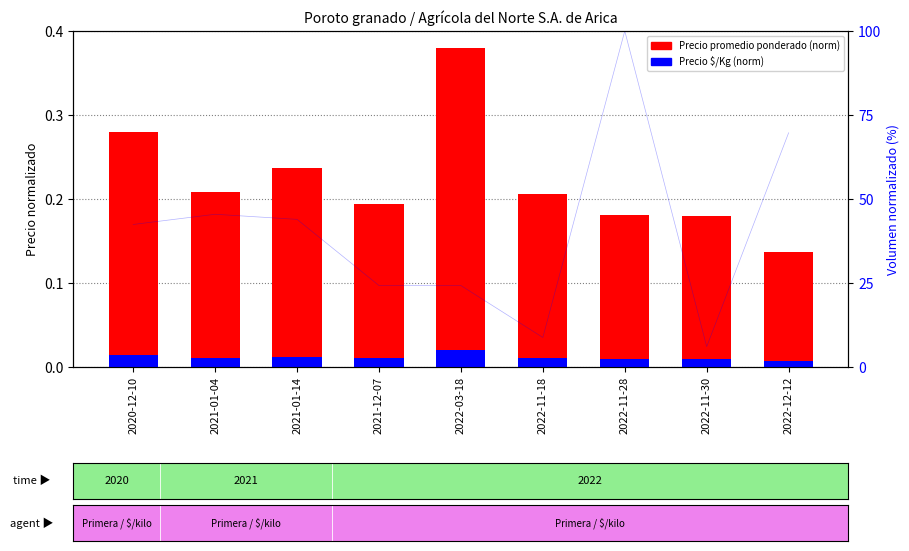

Does the chart contain stacked bars?

No